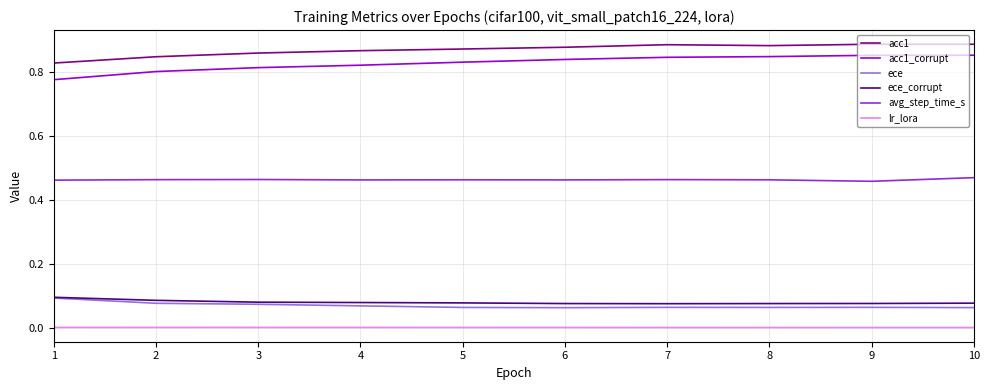

Is the value of ece_corrupt at 3 greater than the value of acc1_corrupt at 1?

No